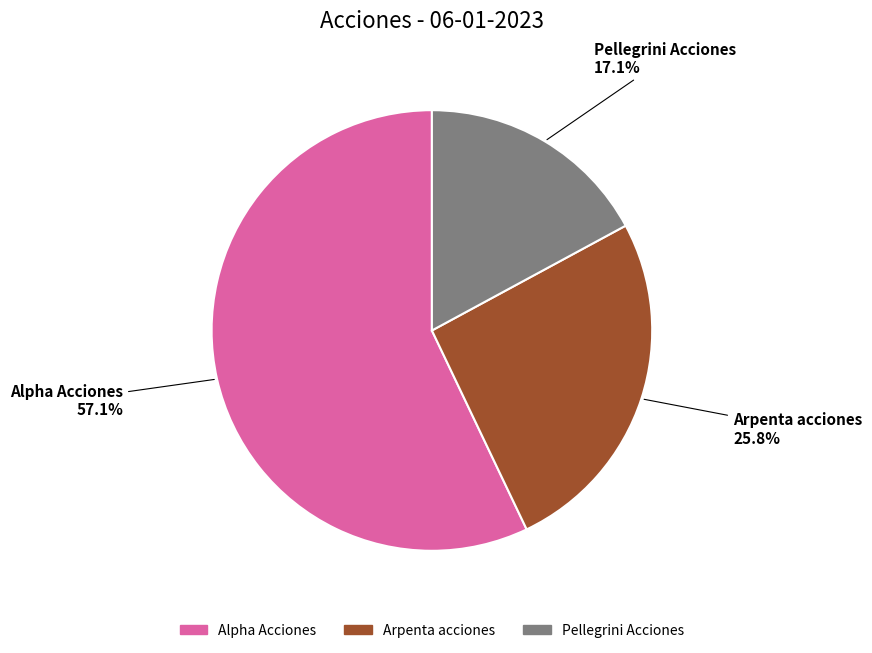

To the nearest percent, what is the average slice percentage?

33%